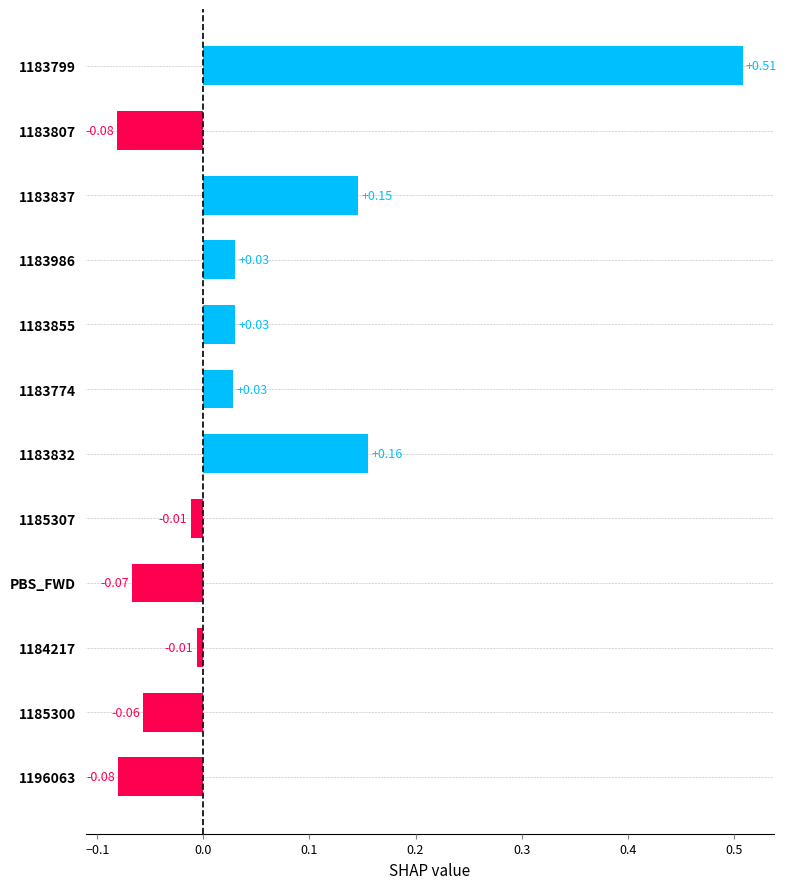

What is the difference between the values at 1183799 and 1183837?

0.4